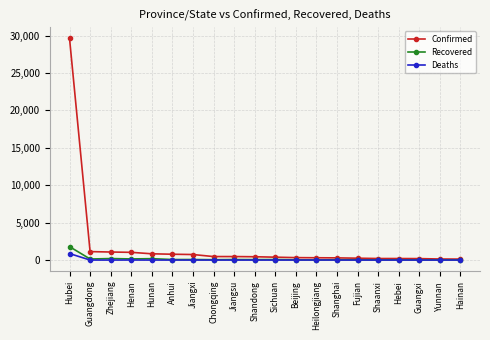

What is the lowest value of the Recovered series?

14